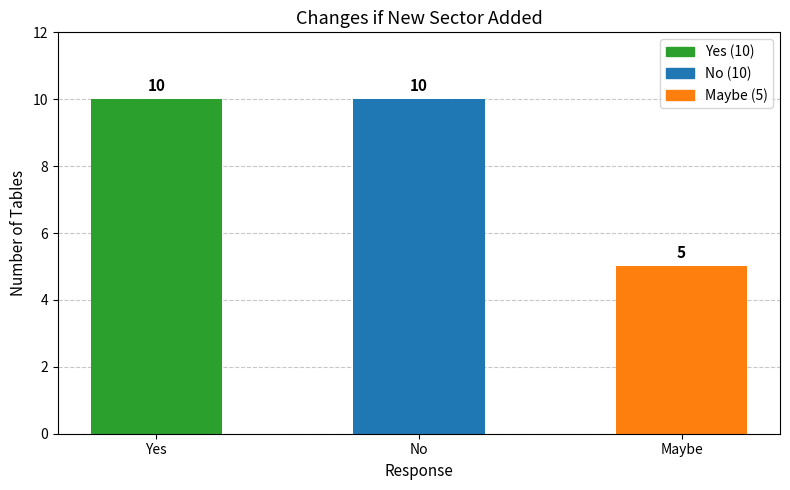

The chart shows a value of 5 at Maybe. True or false?

True